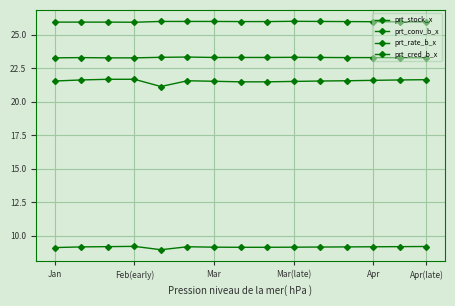

Where does the prt_conv_b_x series first go above 9?

Jan